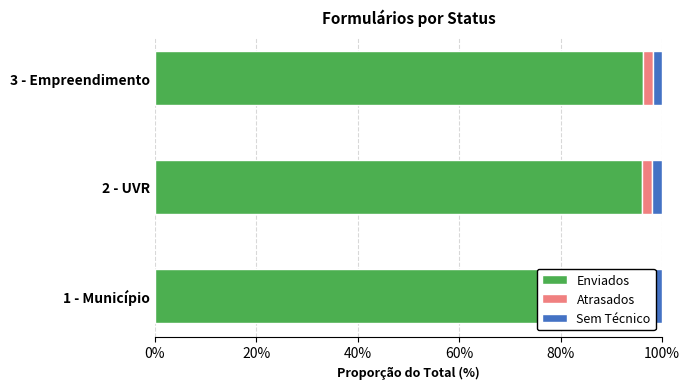

The value of Atrasados at 1 - Município is 2.5. True or false?

False